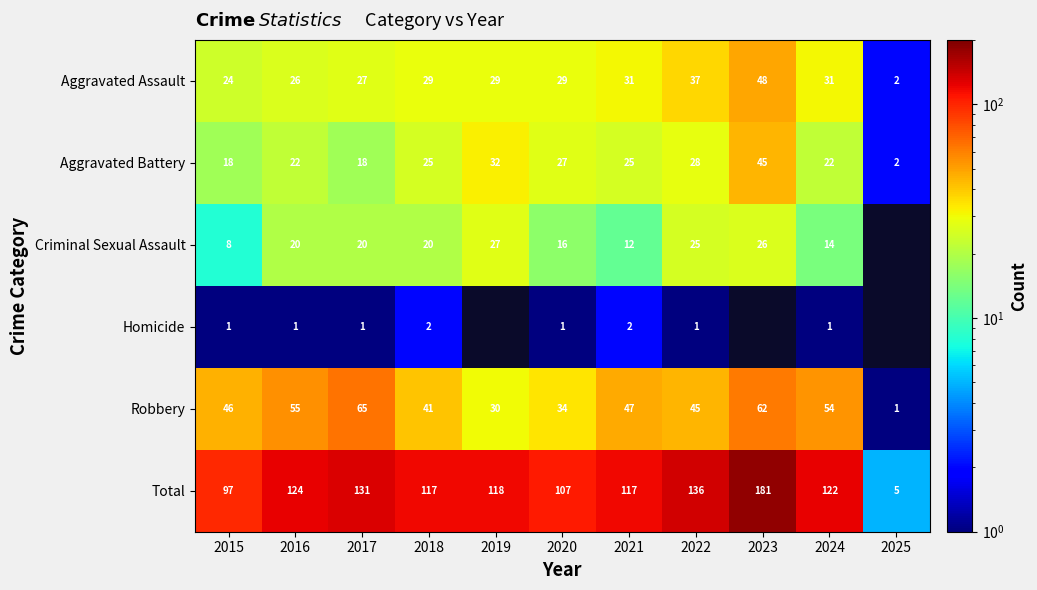

Is it true that Robbery equals 86 at 2024?

False